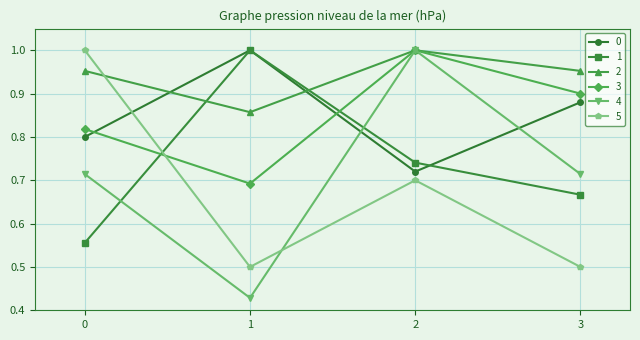

Is it true that 5 equals 0.3 at 1?

False